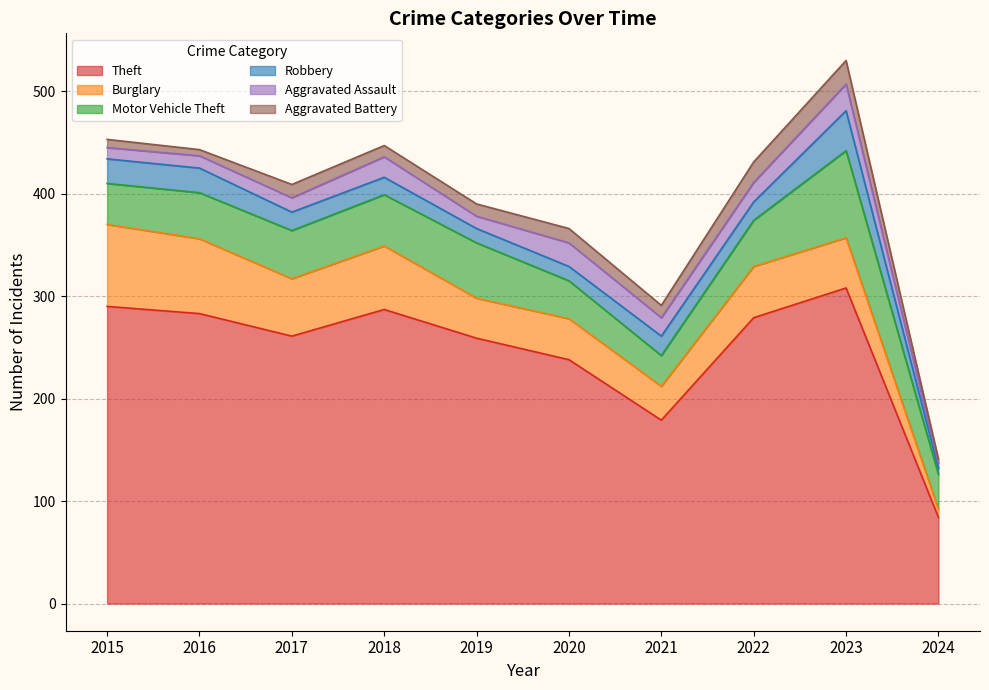

True or false: Aggravated Battery and Theft cross at least once.

False